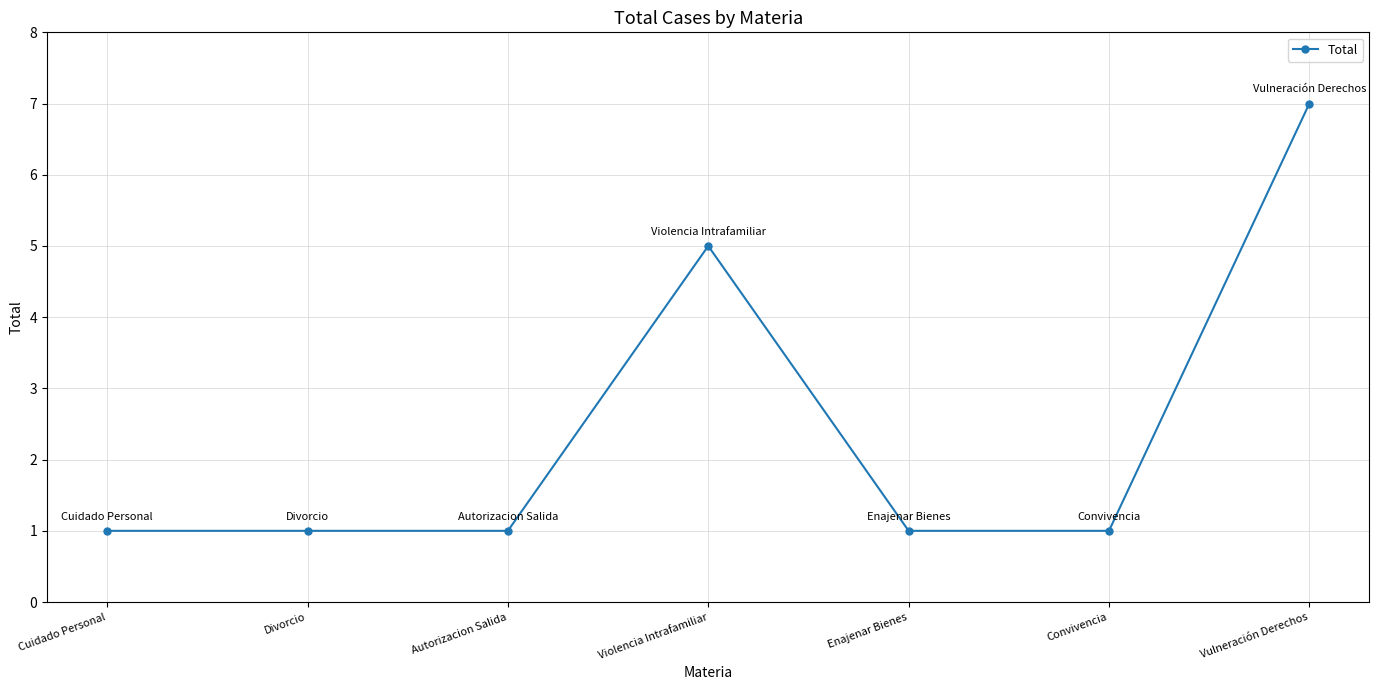

What position from the right is Enajenar Bienes?

3